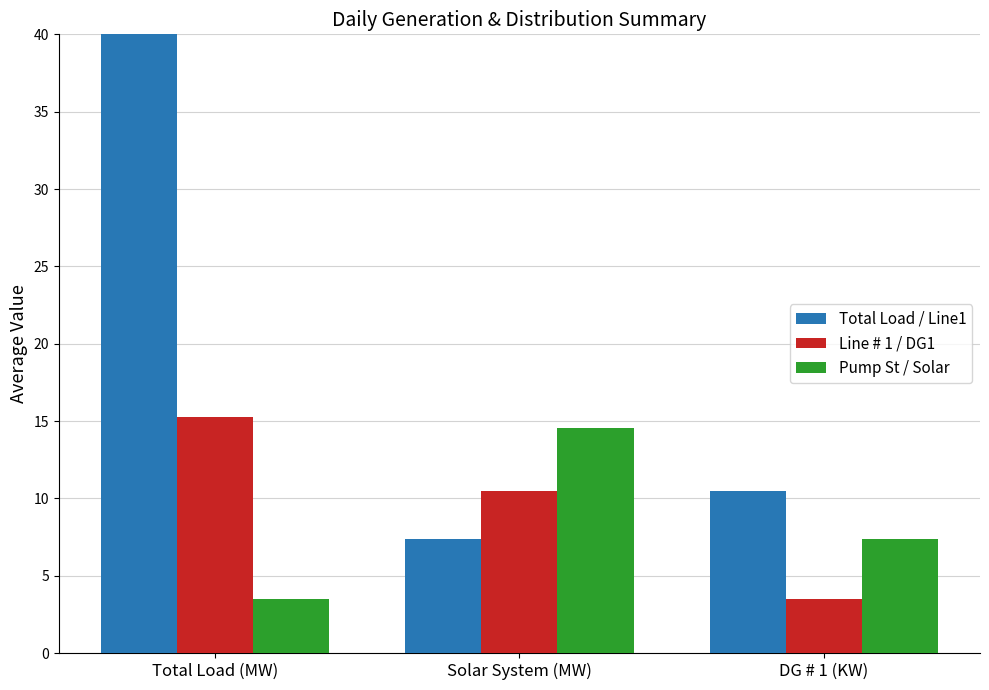

What is the difference between the maximum and minimum values in the Line # 1 / DG1 series?

11.8